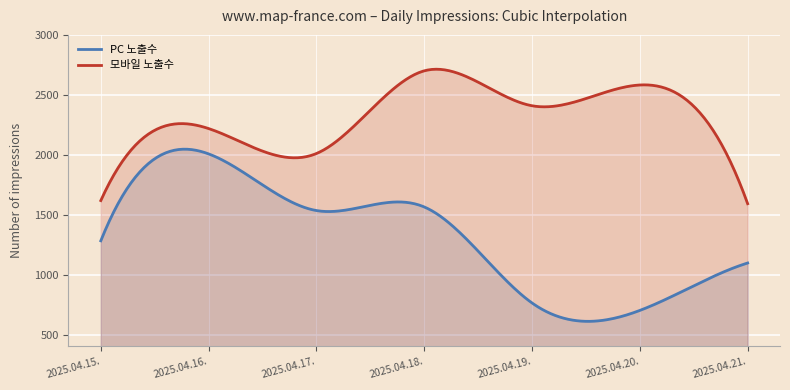

Which series has the largest total across all categories?

모바일 노출수